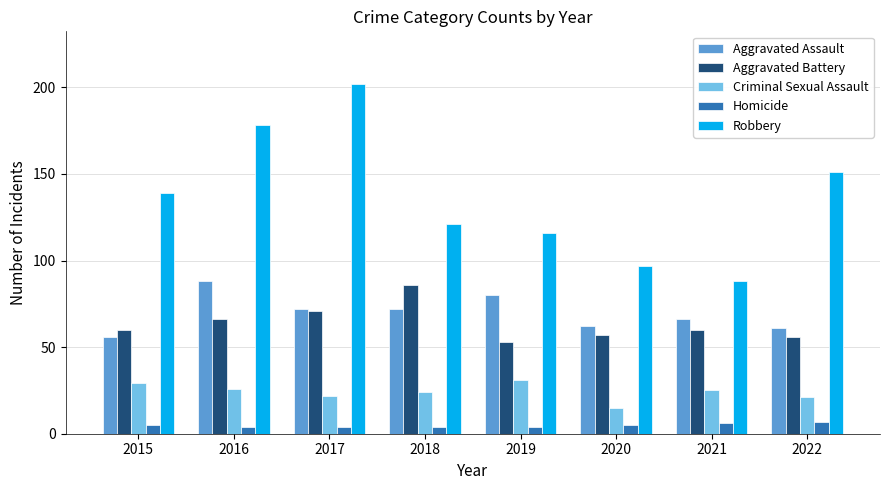

What is the difference between the maximum and minimum values in the Criminal Sexual Assault series?

16